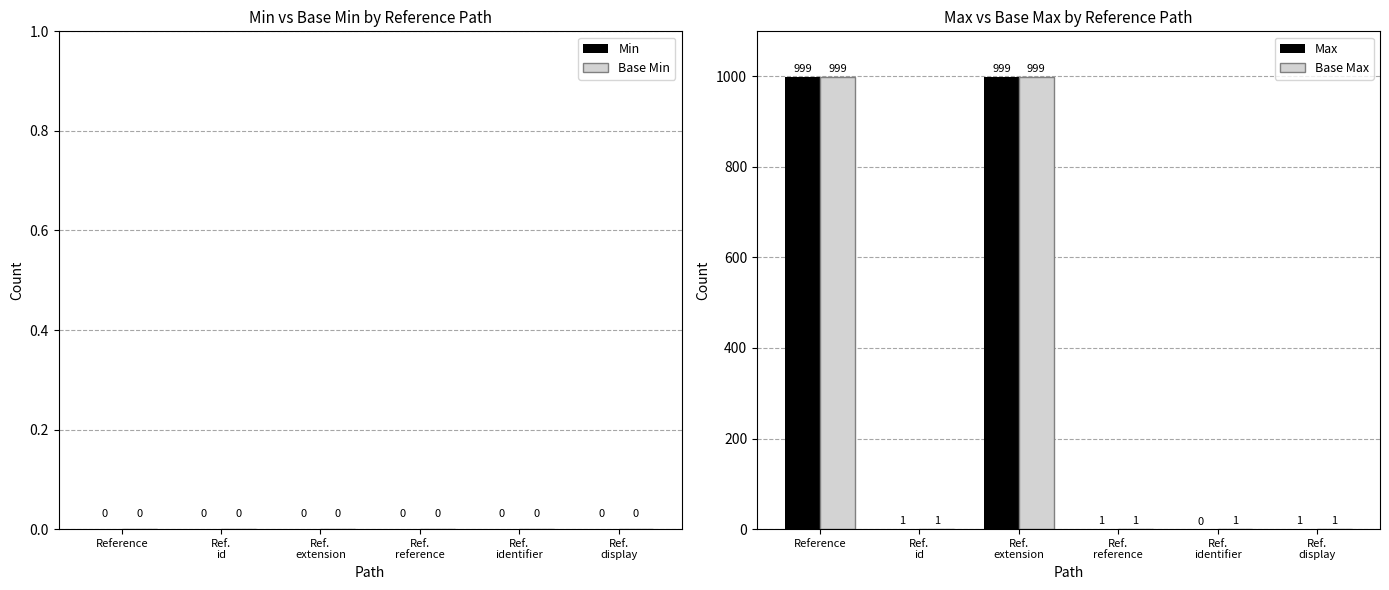

Does the chart contain stacked bars?

No